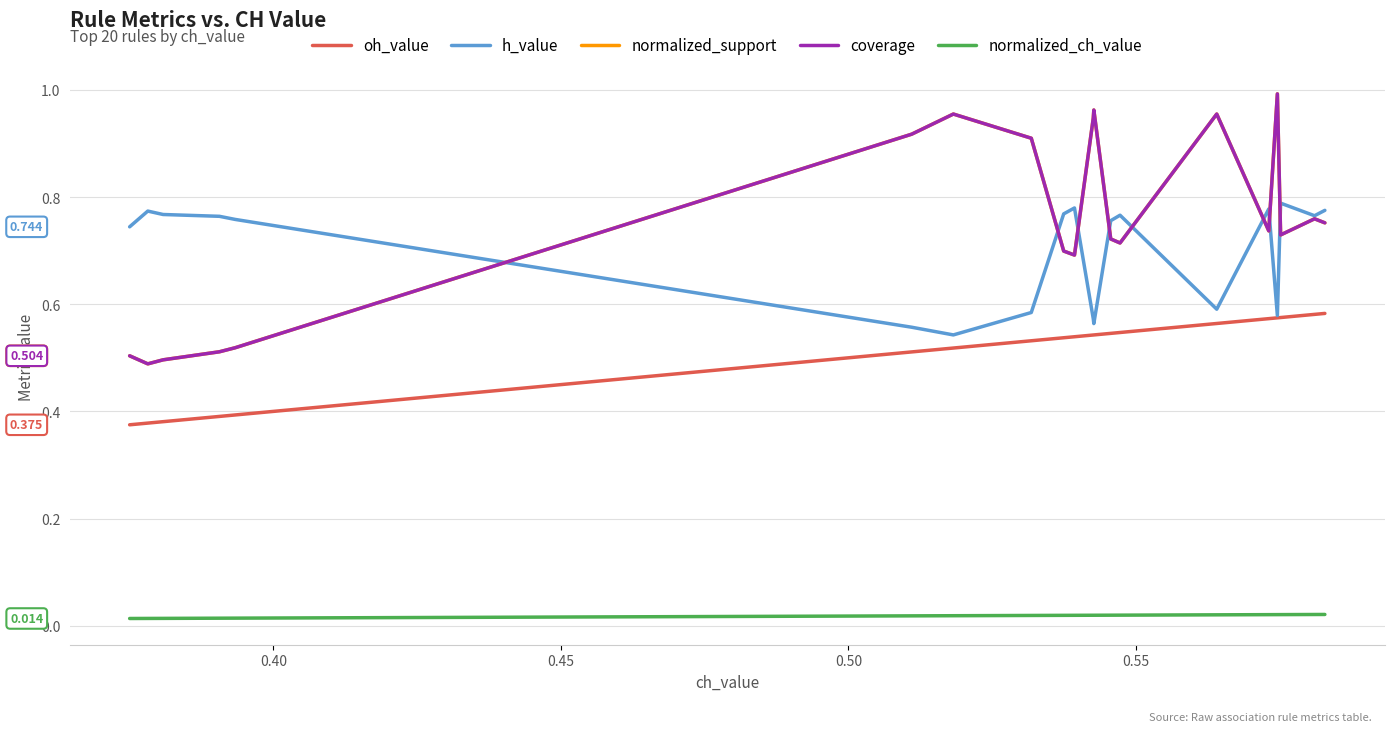

Which series has the largest total across all categories?

normalized_support